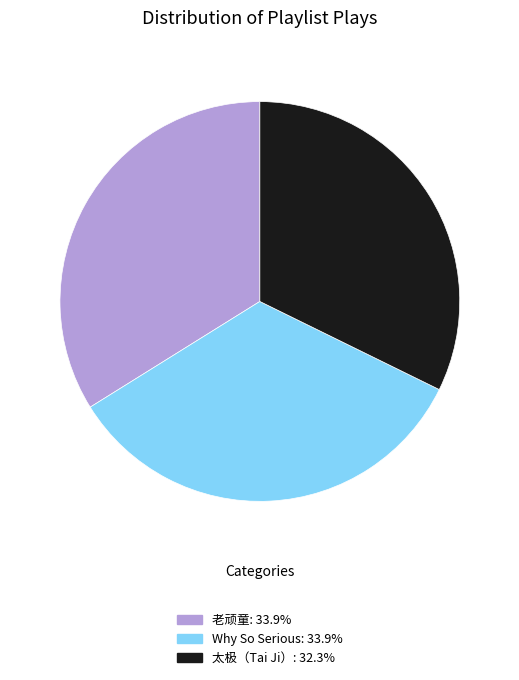

Does 老顽童 represent more than half of the total?

No